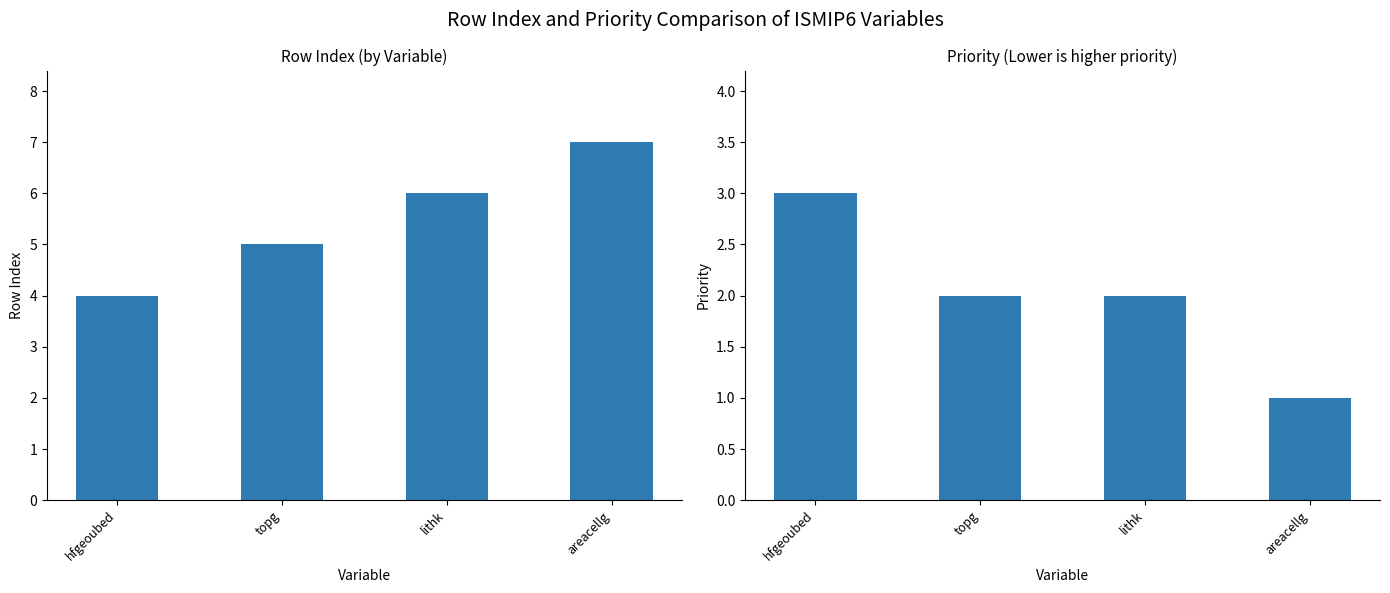

List the labels in order of Priority value, largest first.

hfgeoubed, topg, lithk, areacellg